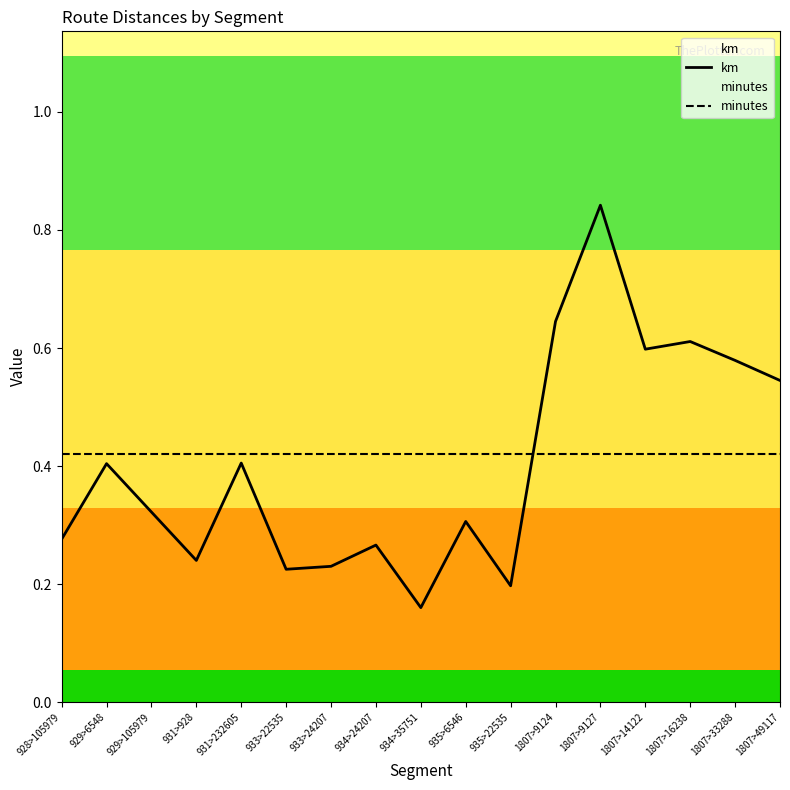

Reading right to left, transcribe all the data shown in this chart.

km: 1807>49117=0.5	1807>33288=0.6	1807>16238=0.6	1807>14122=0.6	1807>9127=0.8	1807>9124=0.6	935>22535=0.2	935>6546=0.3	934>35751=0.2	934>24207=0.3	933>24207=0.2	933>22535=0.2	931>232605=0.4	931>928=0.2	929>105979=0.3	929>6548=0.4	928>105979=0.3
minutes: 1807>49117=0.4	1807>33288=0.4	1807>16238=0.4	1807>14122=0.4	1807>9127=0.4	1807>9124=0.4	935>22535=0.4	935>6546=0.4	934>35751=0.4	934>24207=0.4	933>24207=0.4	933>22535=0.4	931>232605=0.4	931>928=0.4	929>105979=0.4	929>6548=0.4	928>105979=0.4